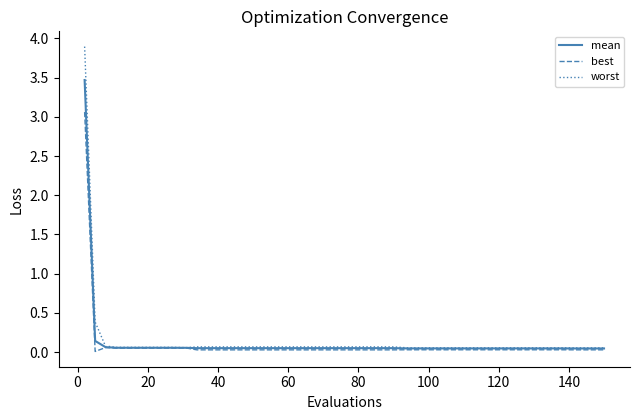

Which series has the widest spread of values?

worst